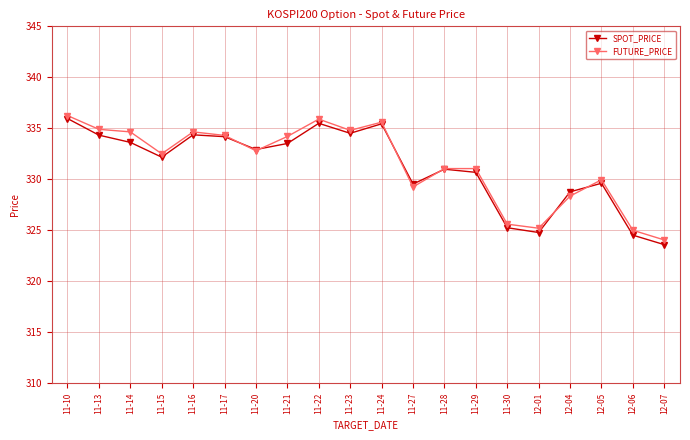

What is the sum of the SPOT_PRICE values at 12-04 and 11-15?

660.9